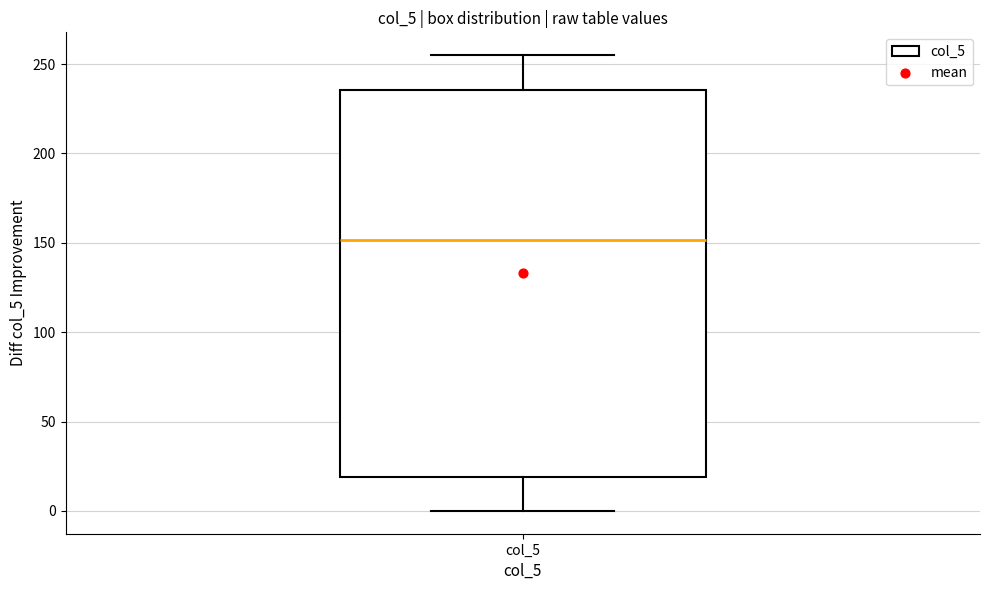

Transcribe this box plot: give where the median line is, the range the box spans, and where the two whiskers end, as read against the y-axis. The values are not printed on the chart, so give them approximately, as read against the axis.

median 150, box 20 to 235, whiskers 0 to 255